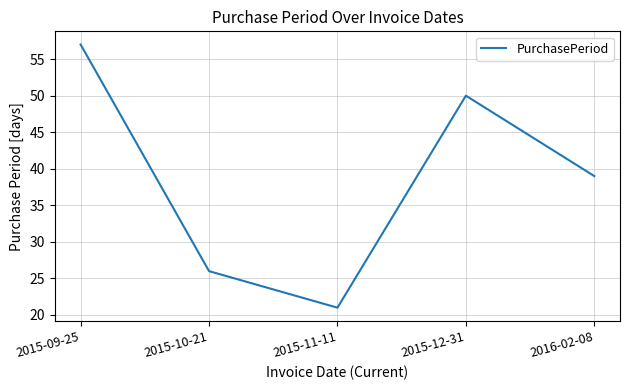

What is the sum of all values?

193